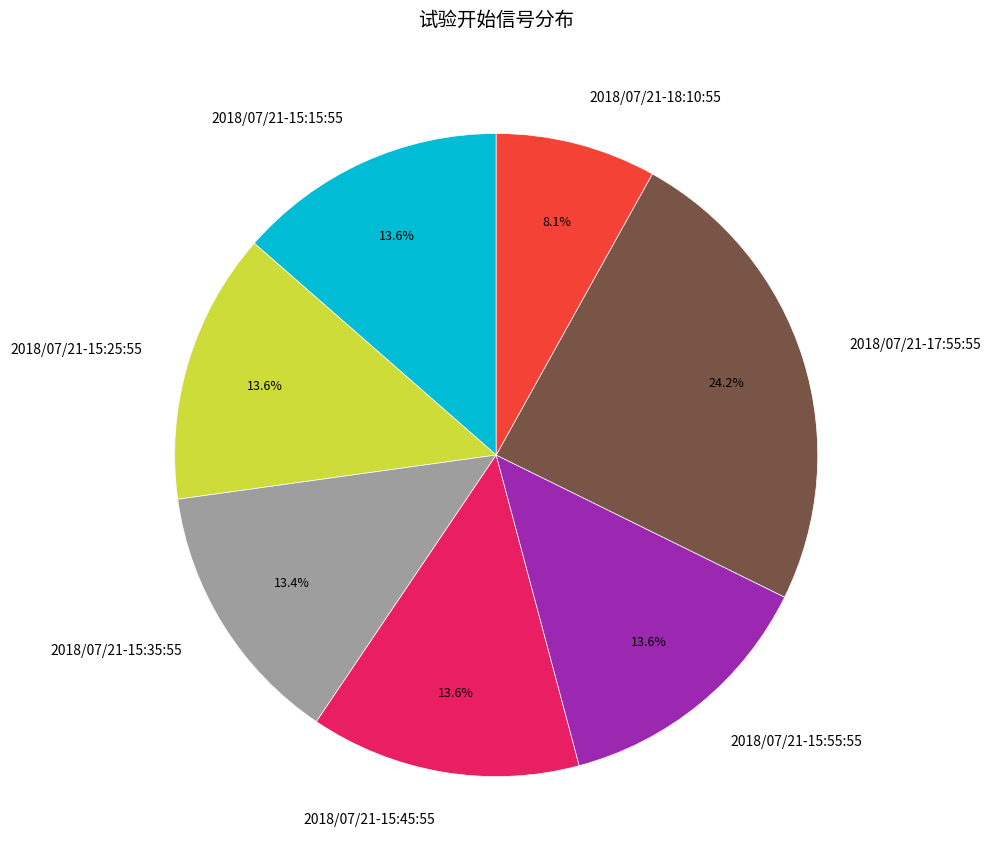

Combined, do 2018/07/21-15:35:55 and 2018/07/21-15:25:55 account for over 50%?

No